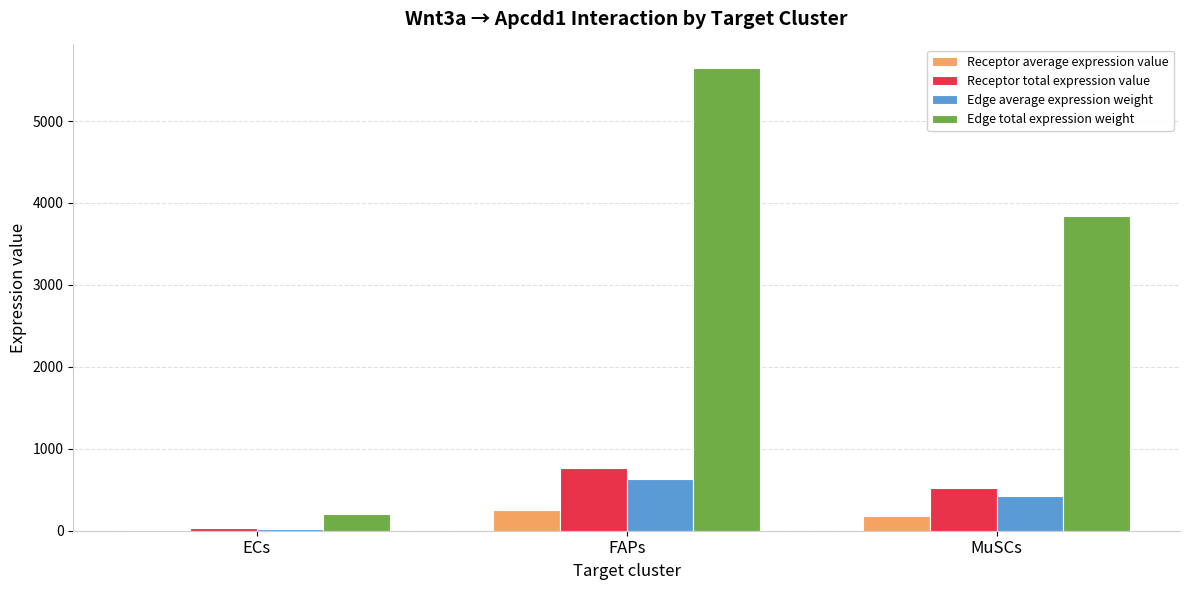

Which category has the highest value across all series?

FAPs